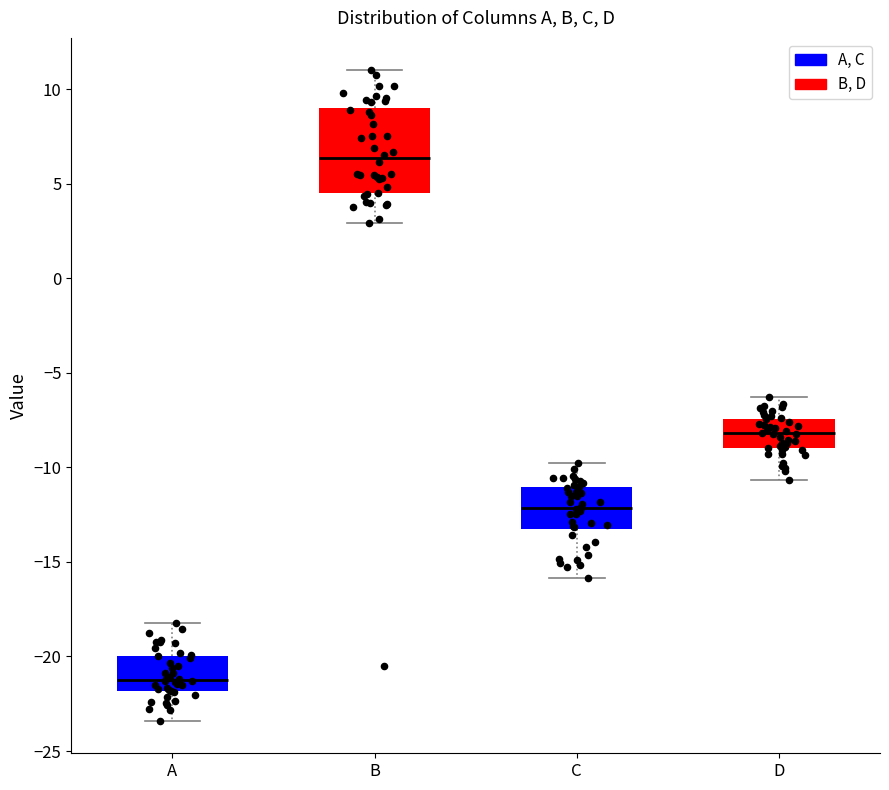

Which box has the highest median line?

B